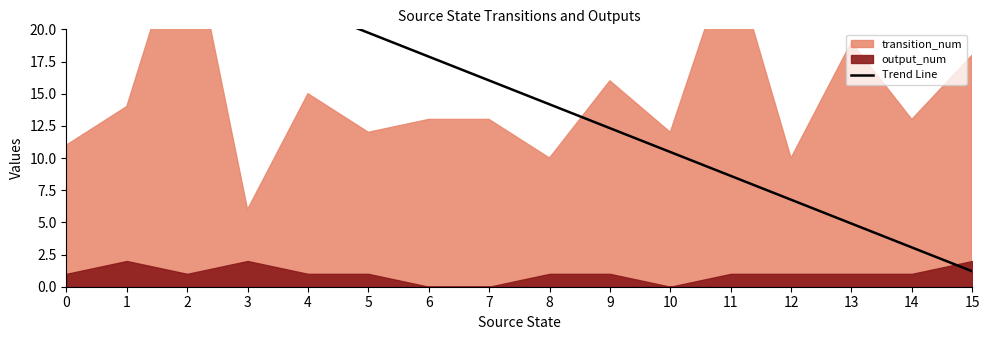

What is the average value?

15.1